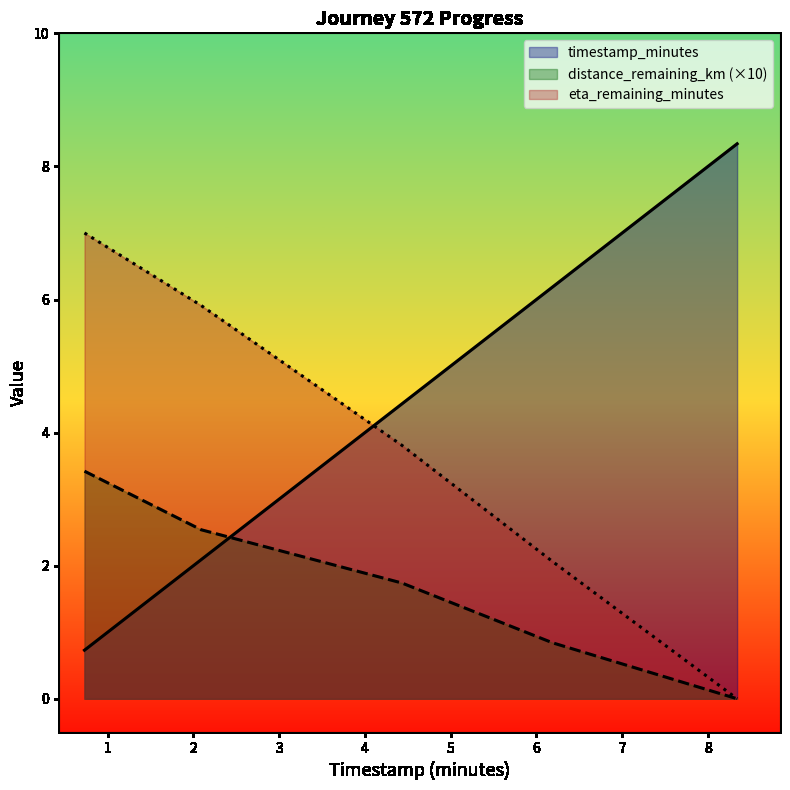

List the series in order of their overall mean, lowest first.

distance_remaining_km (×10), eta_remaining_minutes, timestamp_minutes